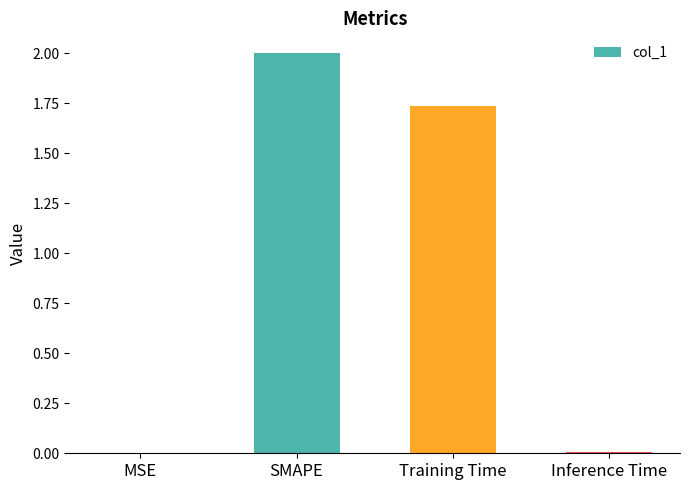

At which label does the data first exceed 1?

SMAPE